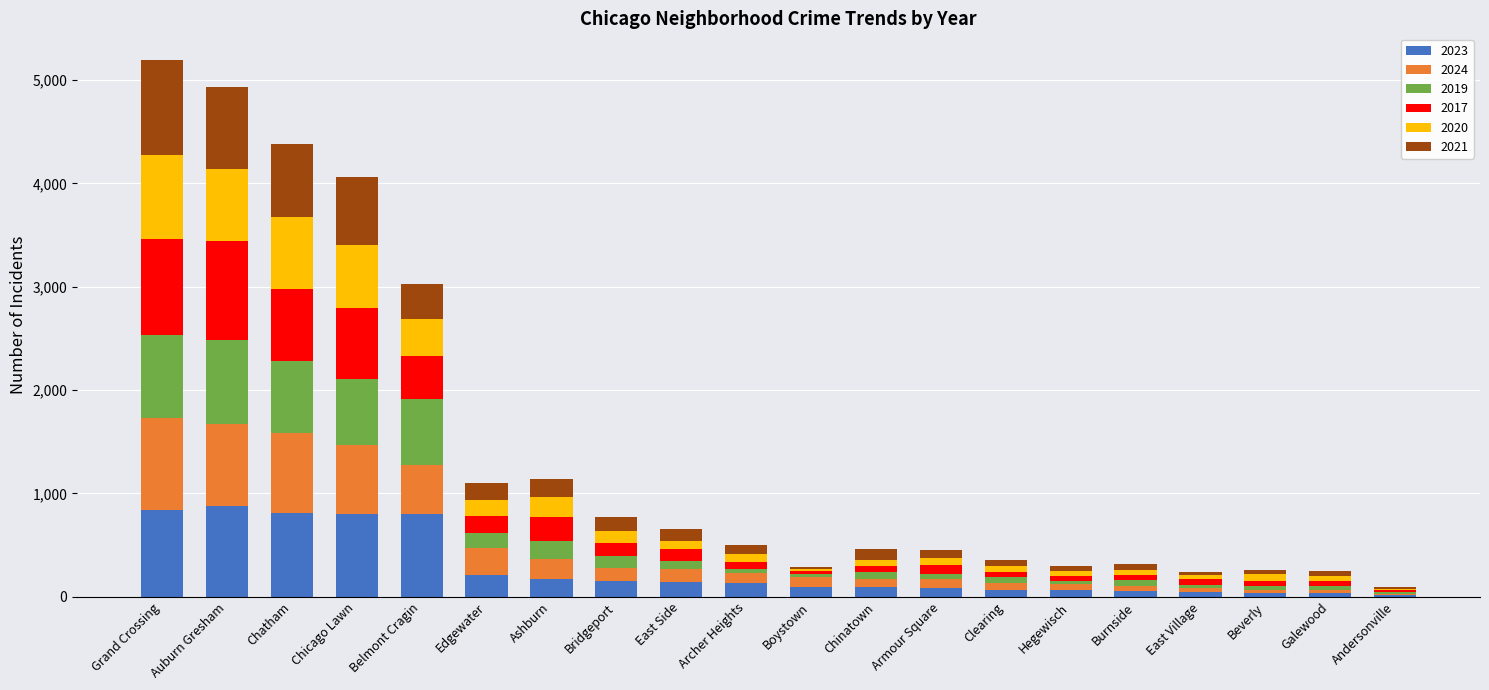

The 2023 series shows 810 at Chatham. True or false?

True